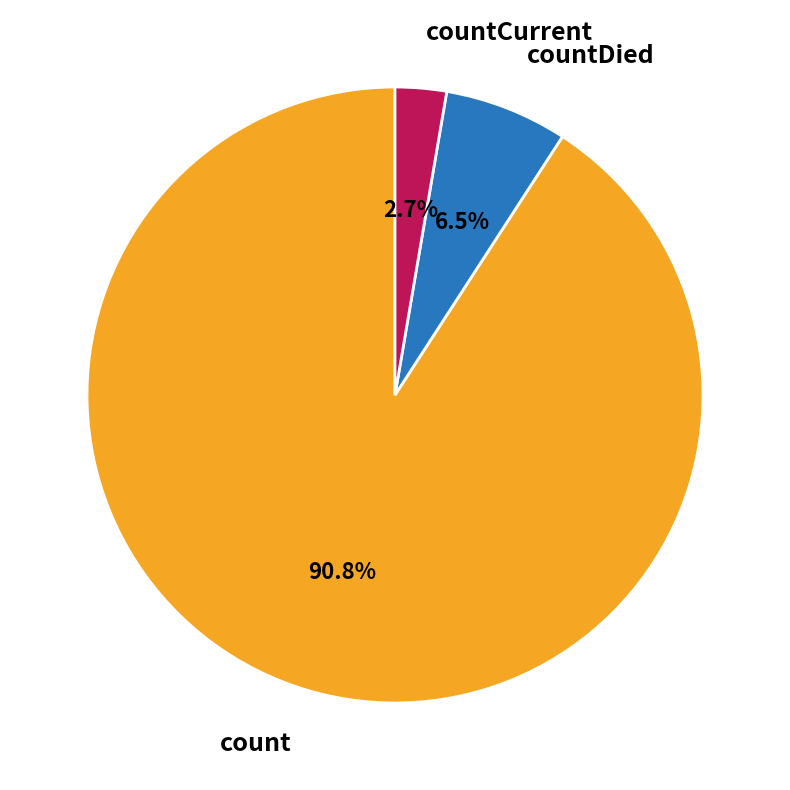

Do count and countCurrent together represent more than half of the pie?

Yes